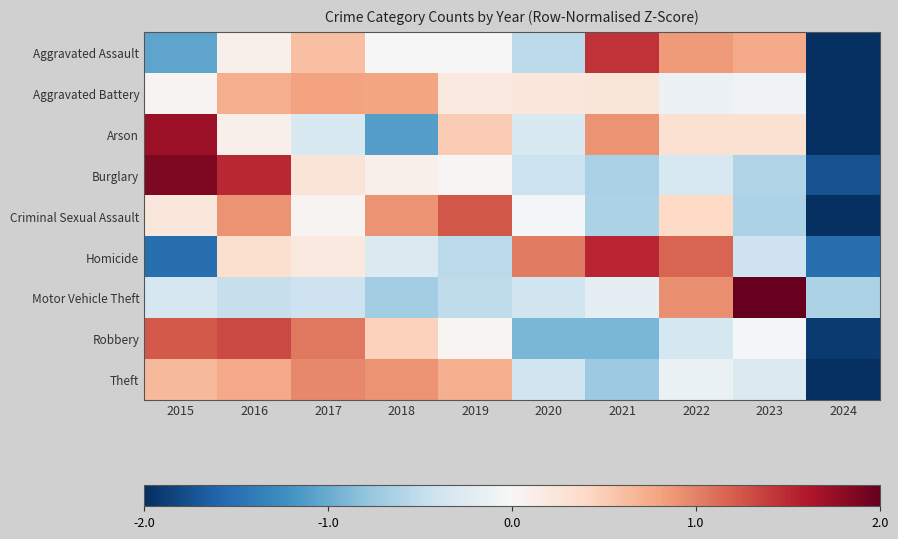

Which series has the widest spread of values?

Arson